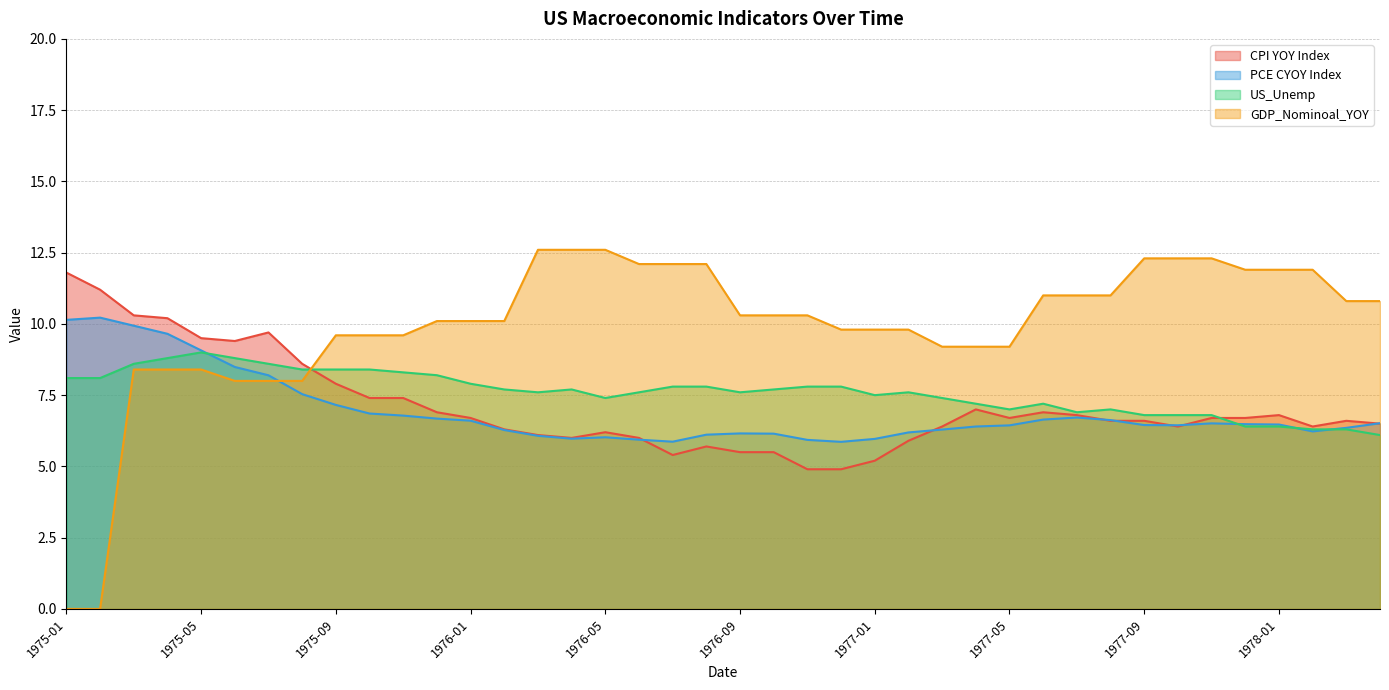

What are all the series names shown in the legend?

CPI YOY Index, PCE CYOY Index, US_Unemp, GDP_Nominoal_YOY